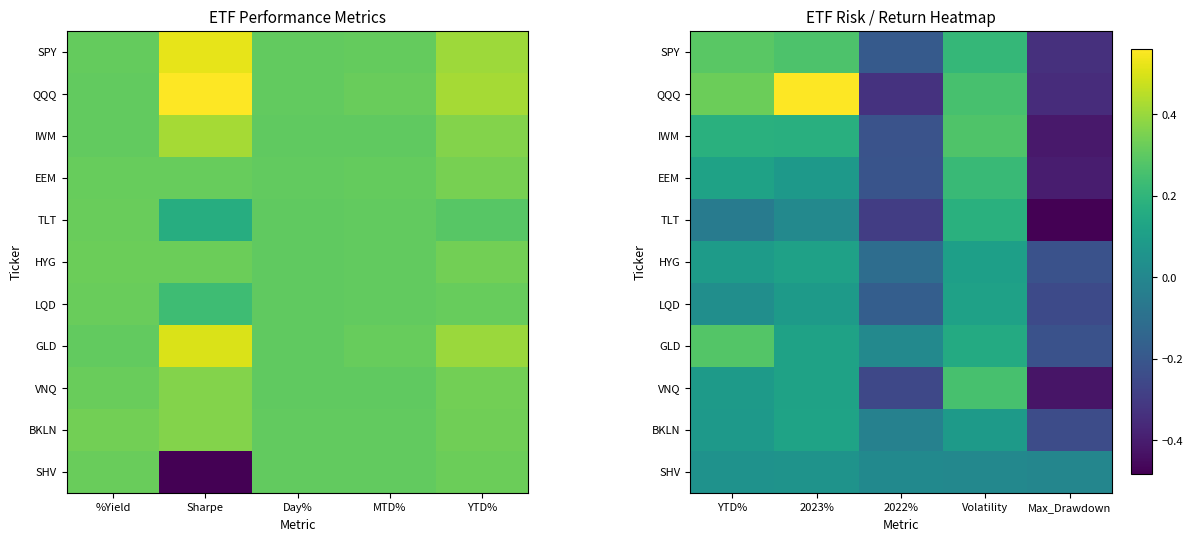

At how many categories does at least one series exceed 0?

4